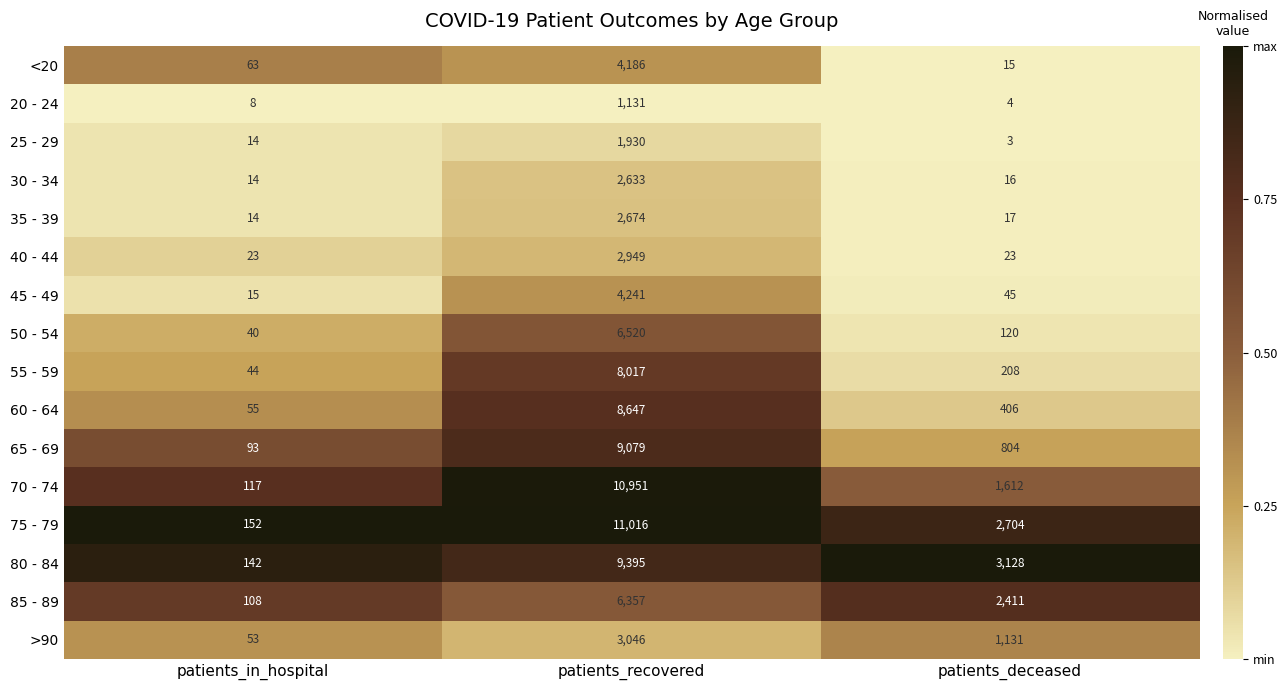

What is the difference between the highest and lowest values at patients_recovered?

9885